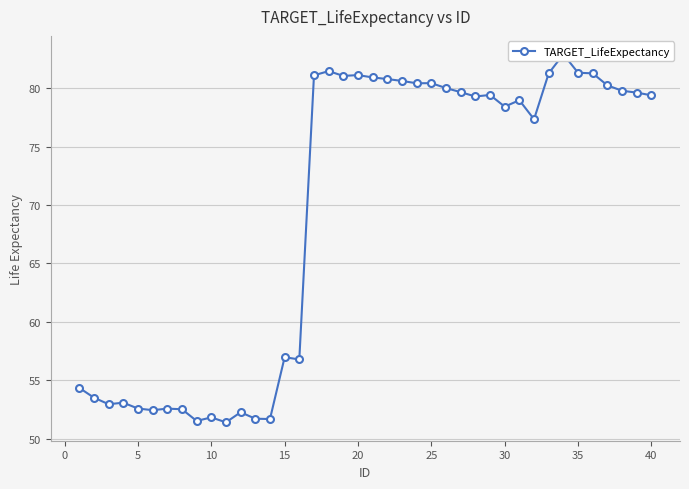

How many interior local peaks (higher than both neighbors) does the data have?

11